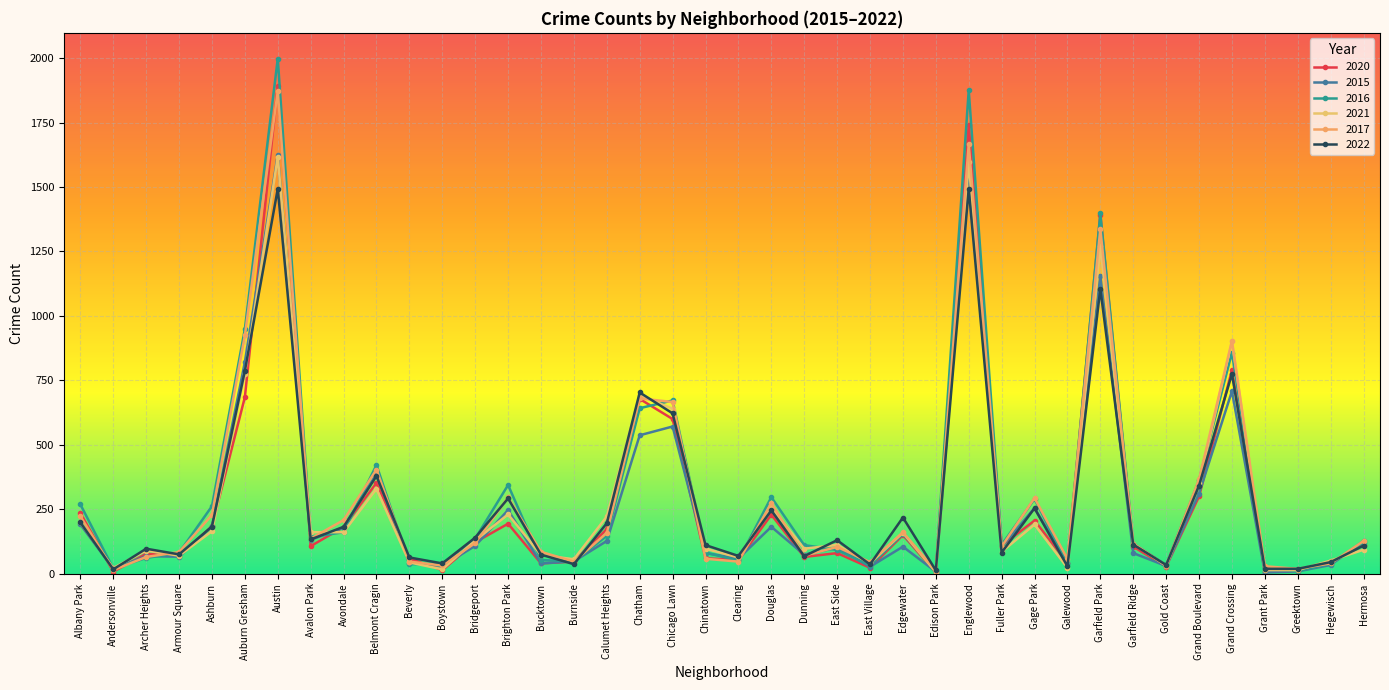

Reading right to left, list all the values displayed in this chart.

2020: 112	43	12	7	790	300	28	105	1392	42	206	109	1741	5	150	23	80	65	229	53	60	600	678	173	47	40	194	122	14	59	352	181	107	1892	685	184	69	77	8	236
2015: 127	34	9	5	708	311	30	80	1156	41	255	104	1572	8	105	27	101	74	182	59	80	571	537	127	48	40	247	108	30	43	388	179	131	1625	821	184	66	68	20	191
2016: 121	39	10	24	858	363	33	117	1398	38	290	112	1875	11	154	32	92	111	297	51	82	672	642	147	48	53	344	136	38	37	422	161	142	1998	949	262	81	61	20	269
2021: 93	51	14	14	902	350	31	117	1271	23	191	85	1596	6	159	40	112	97	257	63	97	640	692	222	56	73	230	129	17	44	330	161	161	1617	775	165	70	90	22	199
2017: 127	40	19	29	903	366	31	116	1337	57	294	105	1666	12	161	45	104	70	274	47	58	666	680	158	47	85	296	119	32	47	404	208	136	1872	924	228	84	65	14	223
2022: 109	45	19	19	775	342	34	113	1105	29	254	82	1493	13	218	36	130	68	246	69	111	622	703	196	37	74	292	140	40	63	379	182	133	1493	787	183	75	97	17	199